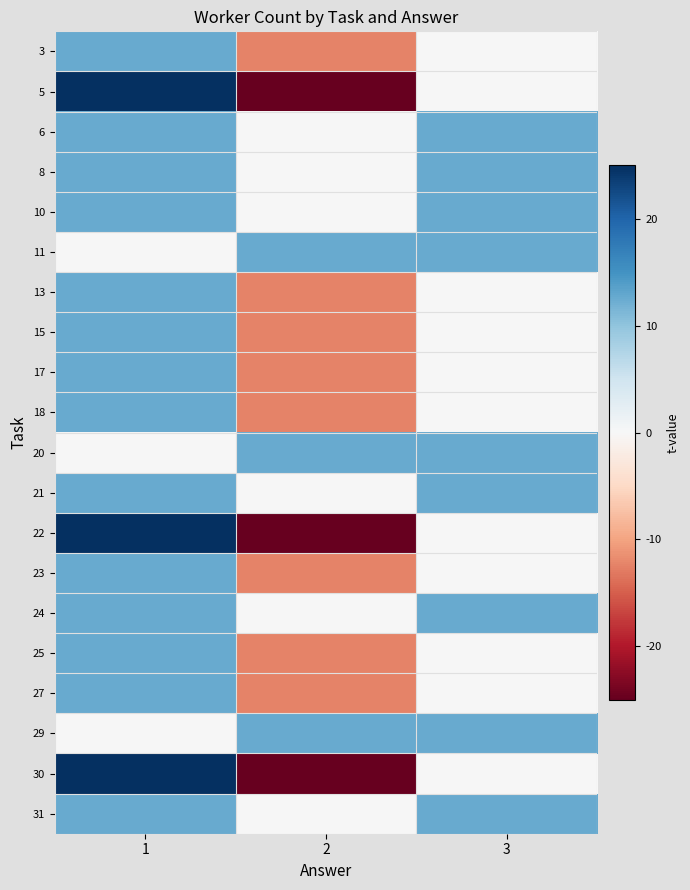

What is the smallest value displayed?

-25.0